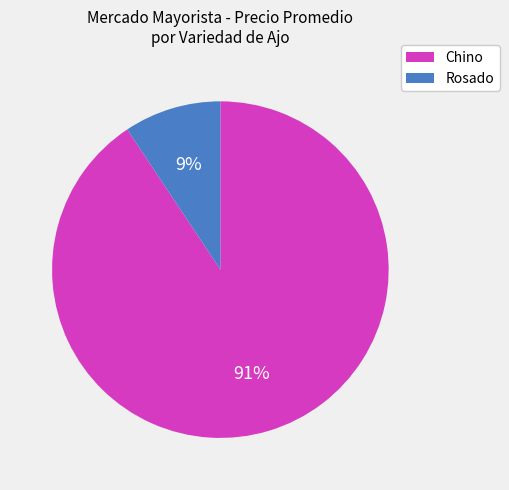

What percentage is the Rosado slice, to the nearest percent?

9%